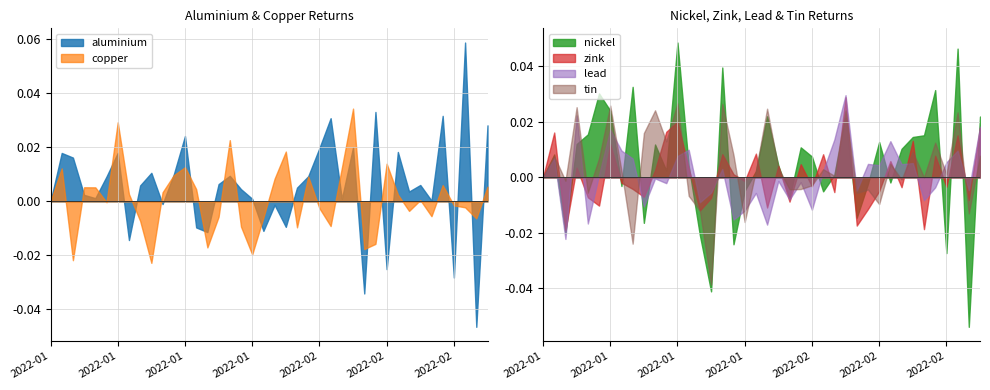

True or false: zink and lead cross at least once.

True